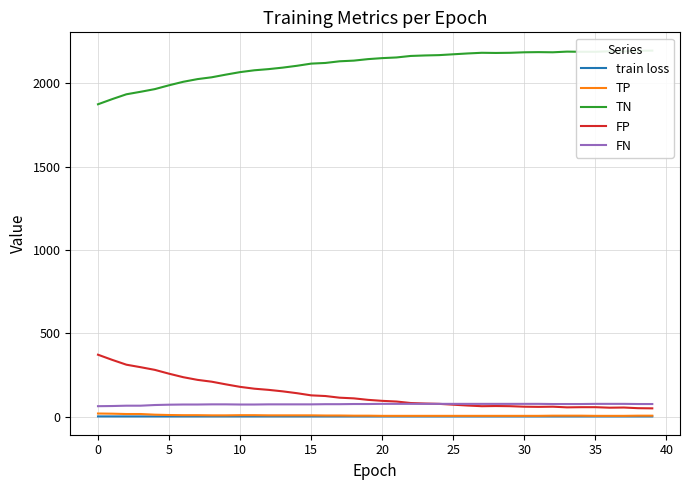

How many categories are shown in the chart?

40